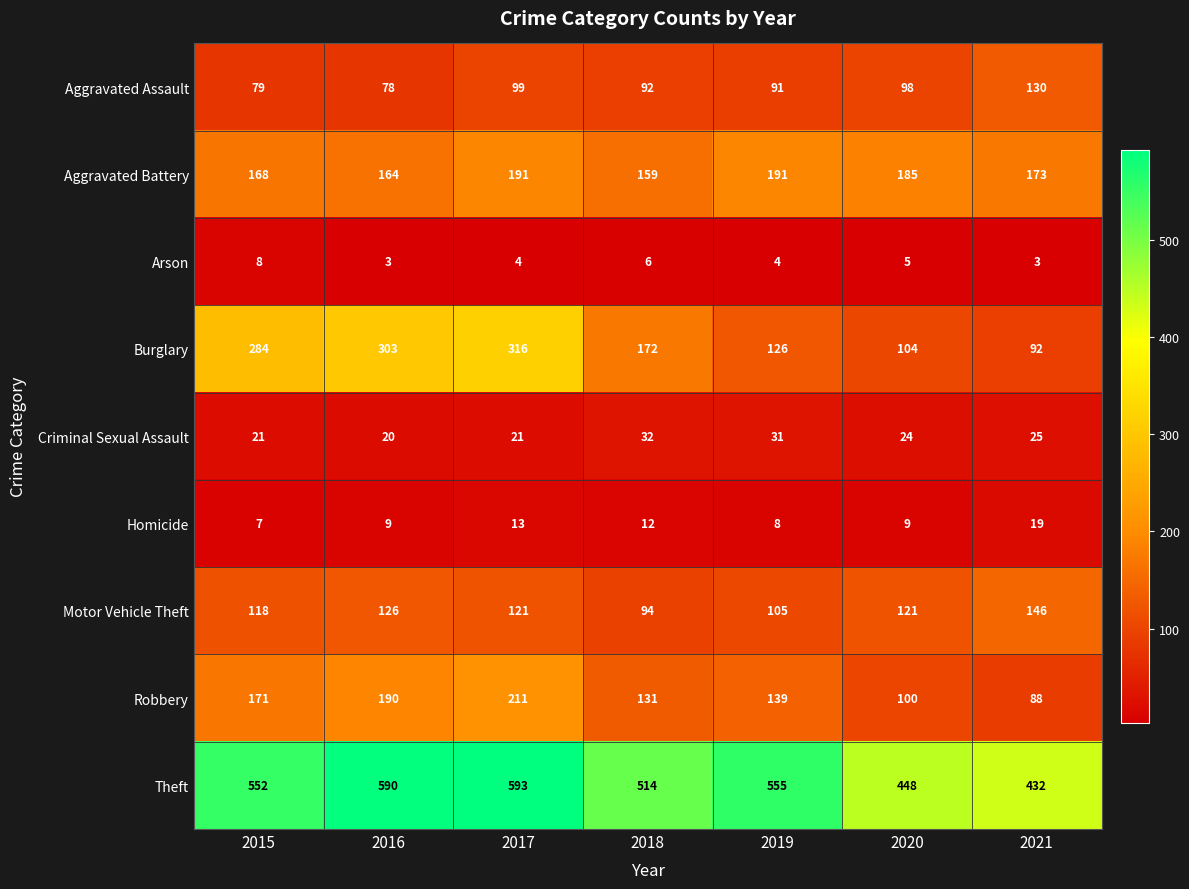

True or false: Homicide has a value of 14 at 2019.

False